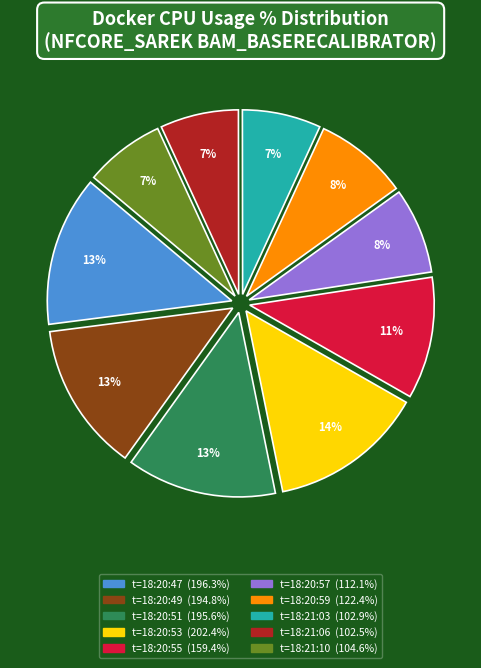

Is there any slice that represents more than half of the pie?

No